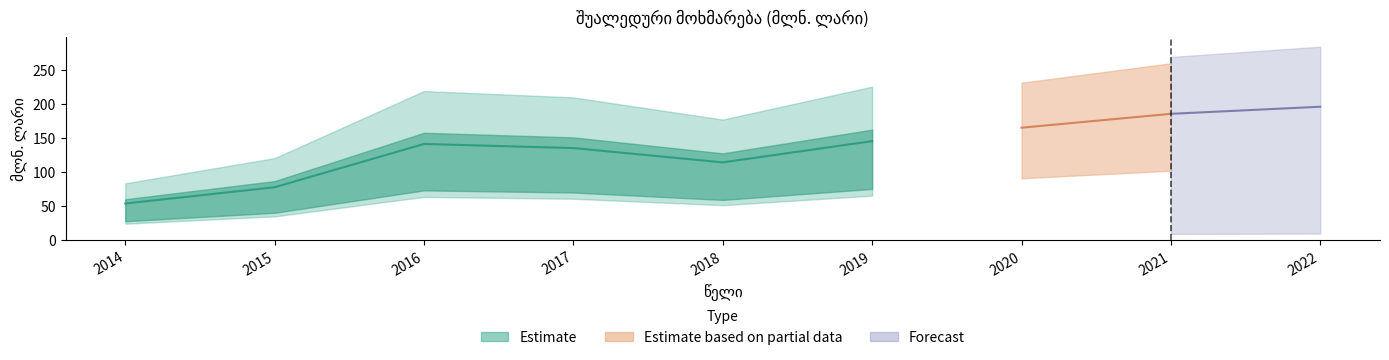

Where does the data first go above 141?

2016